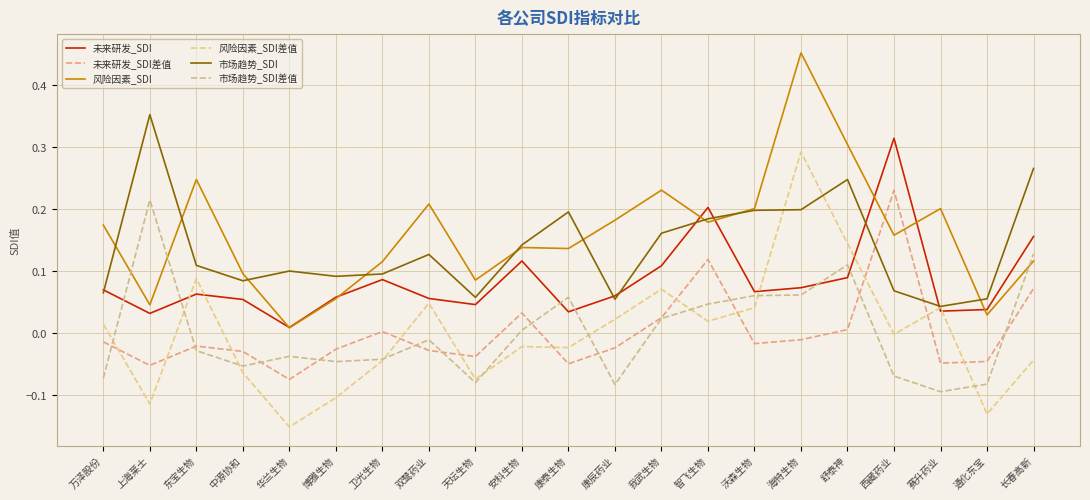

True or false: 未来研发_SDI差值 and 风险因素_SDI cross at least once.

True